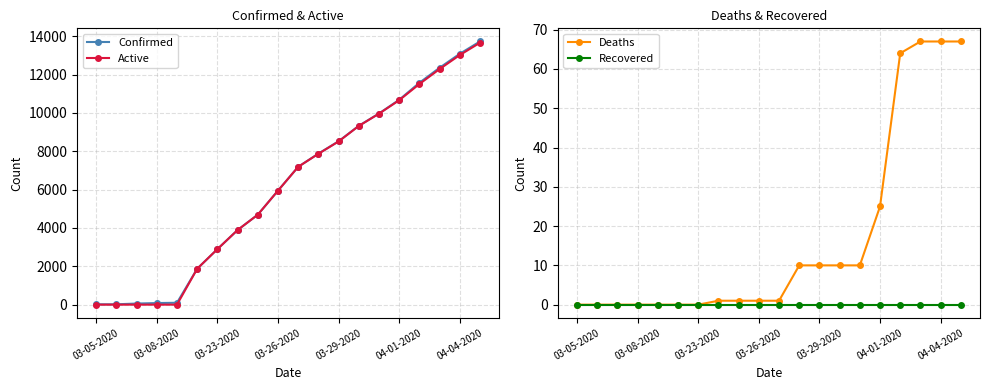

Is it true that Confirmed equals 8519 at 03-29-2020?

True